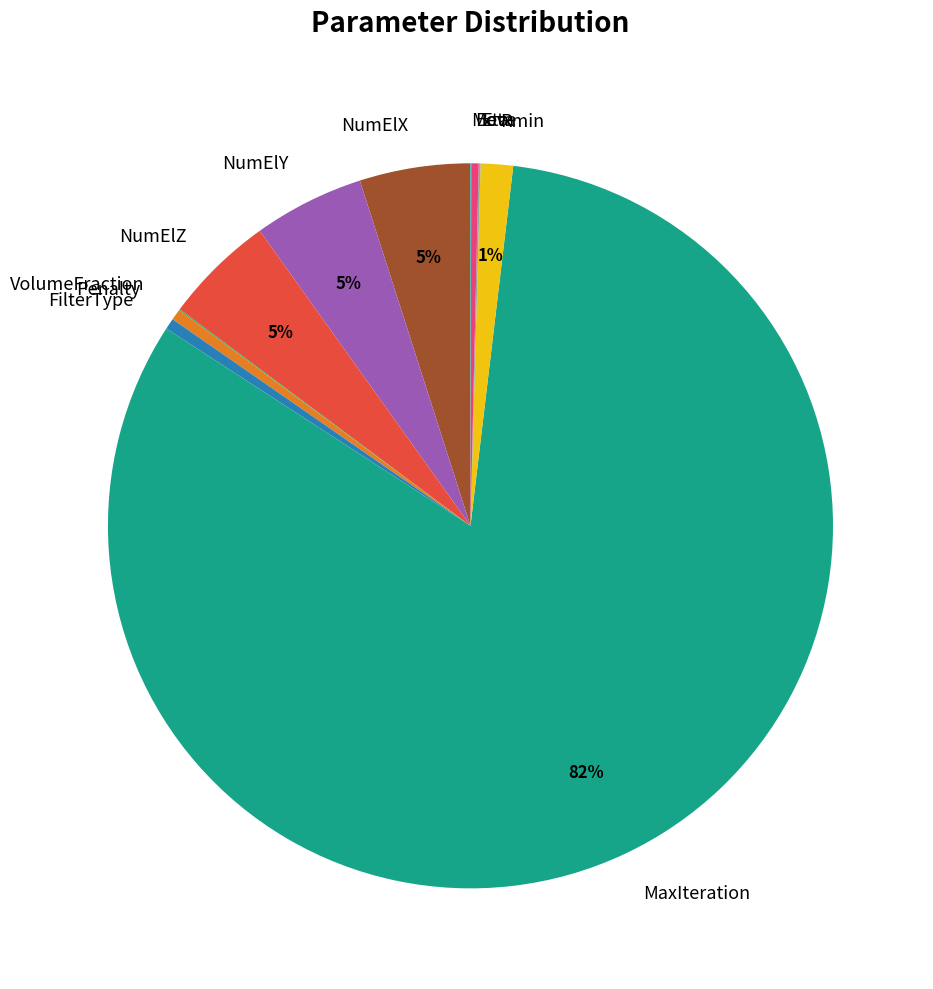

Combined, do NumElY and NumElX account for over 50%?

No